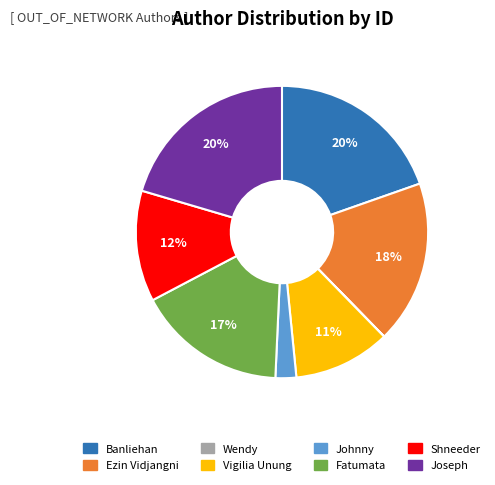

Between Joseph and Fatumata, which is larger?

Joseph